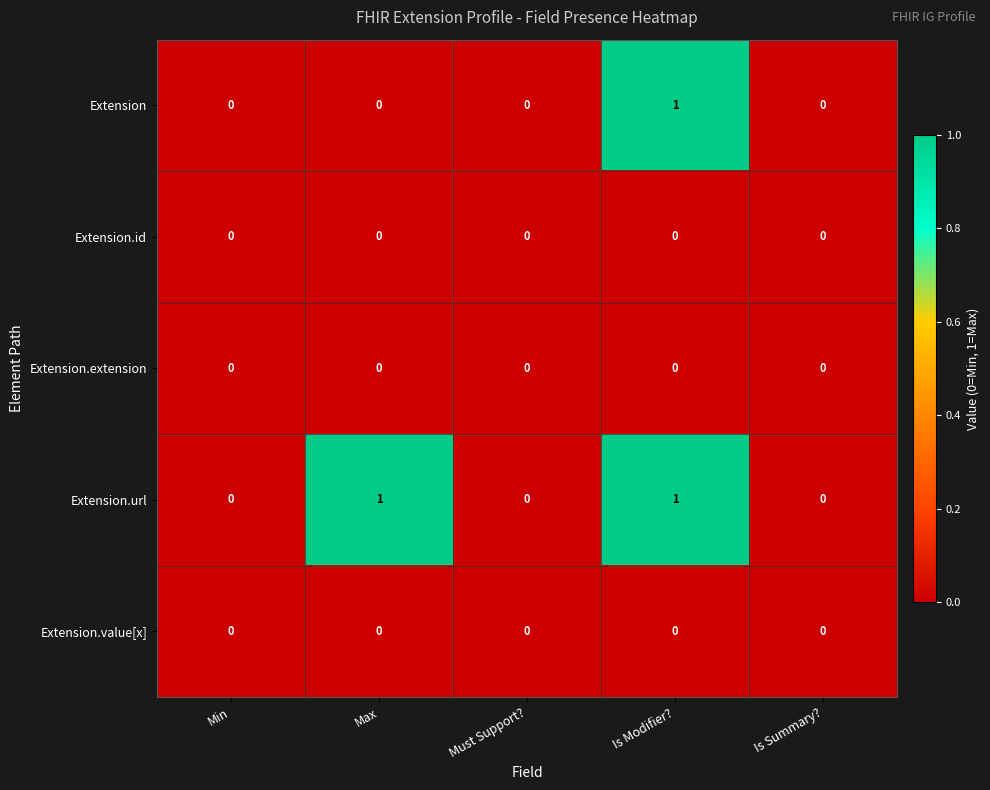

The Extension series shows 1 at Max. True or false?

False